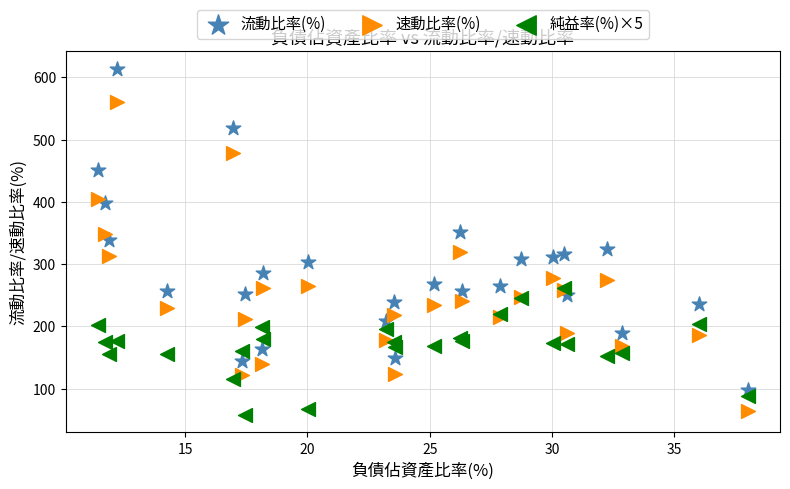

What are all the series names shown in the legend?

流動比率(%), 速動比率(%), 純益率(%)×5